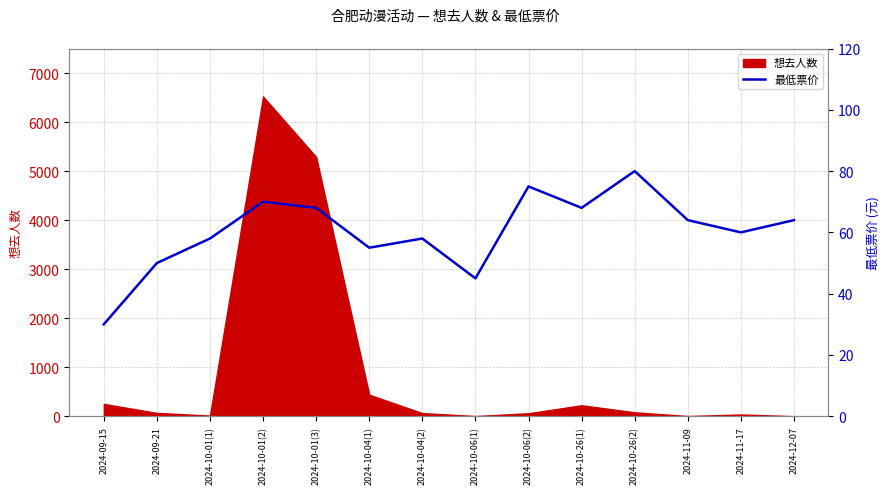

True or false: there are more than 2 points higher than both neighbors.

True